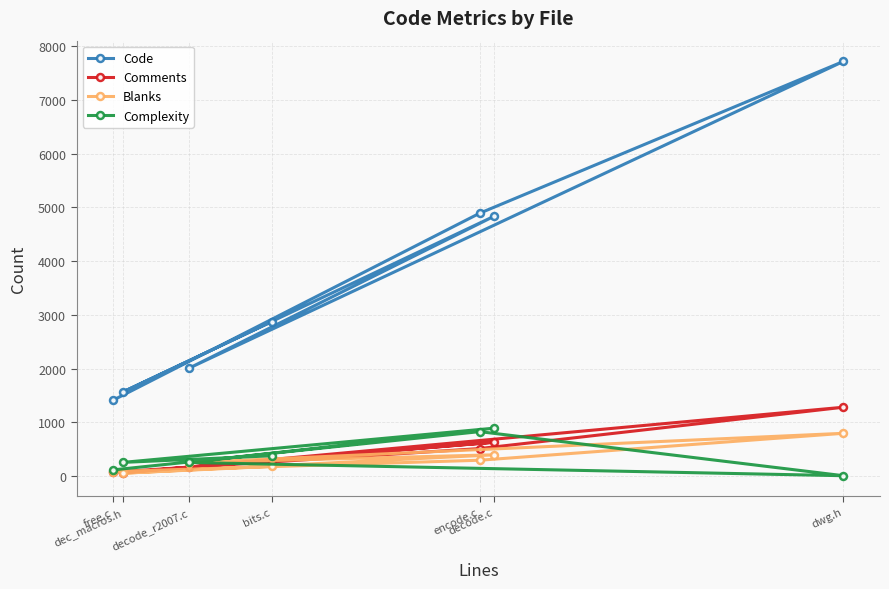

How many data points does each series have?

7